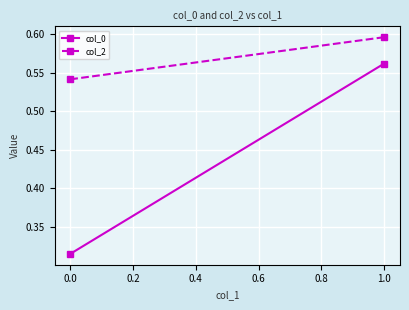

What is the average value of the col_2 series?

0.6